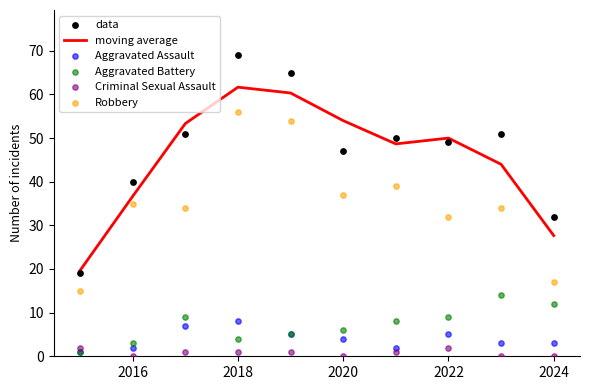

Which series contains the highest Y value?

data